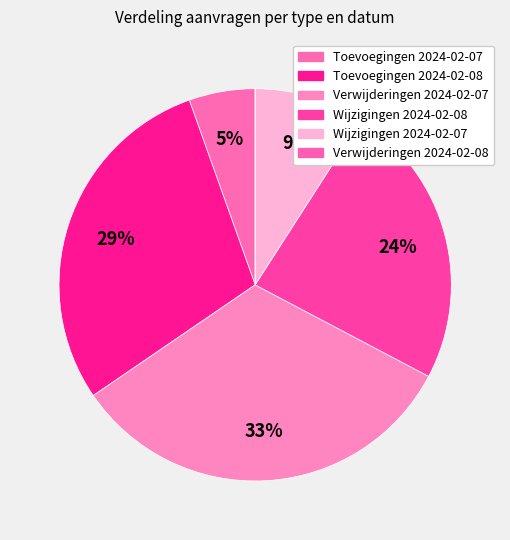

To the nearest percent, what is the average slice percentage?

17%